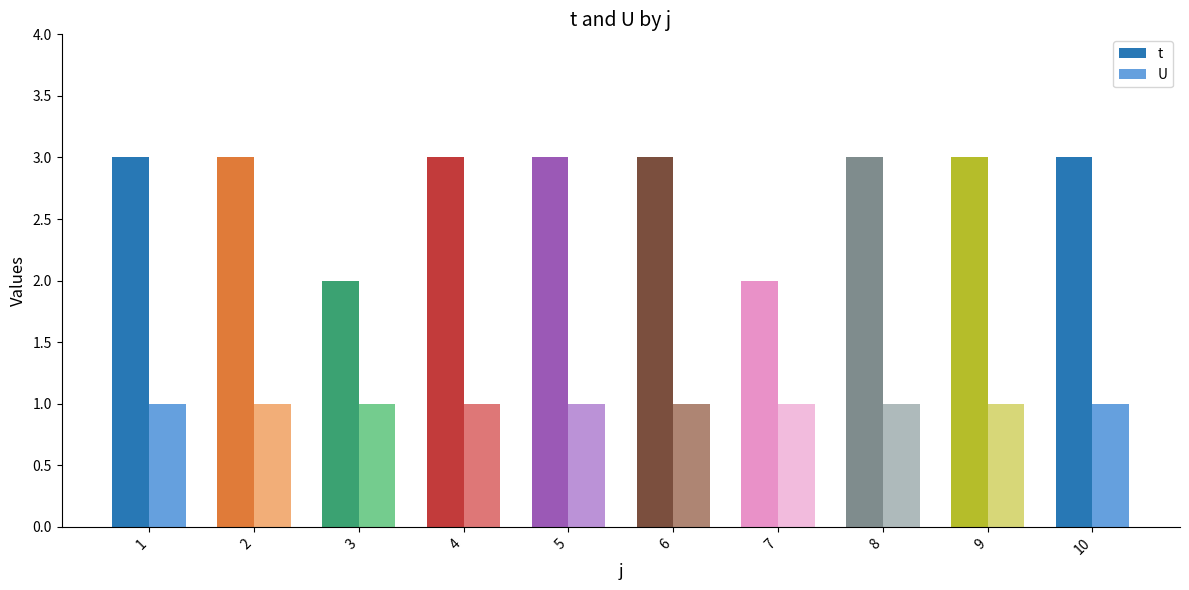

Between 9 and 4, which is larger?

9